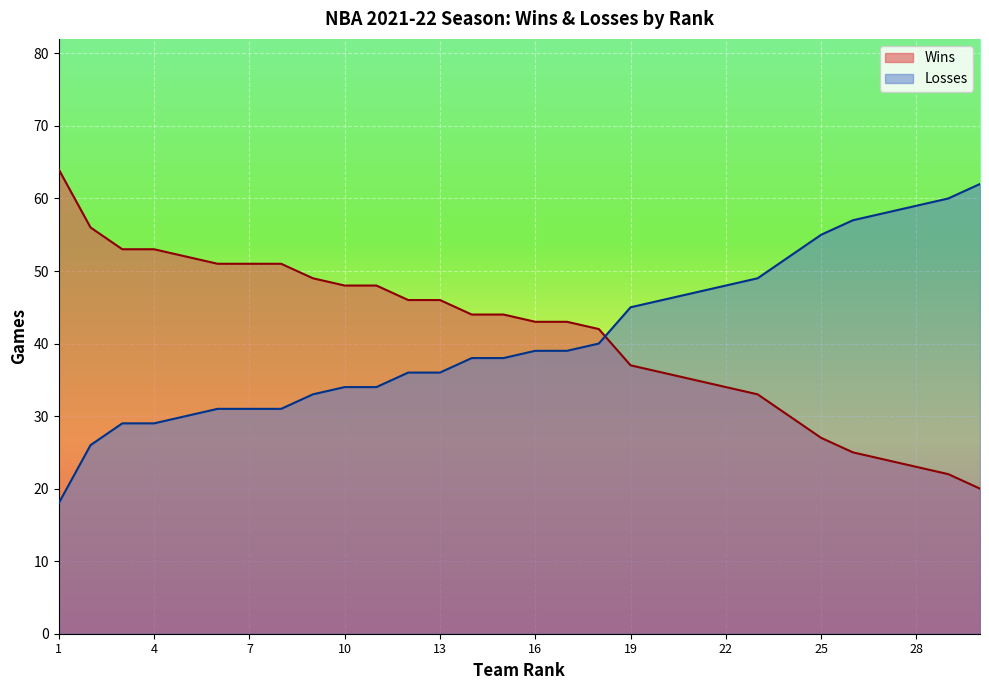

Which label corresponds to the smallest value in the chart?

1